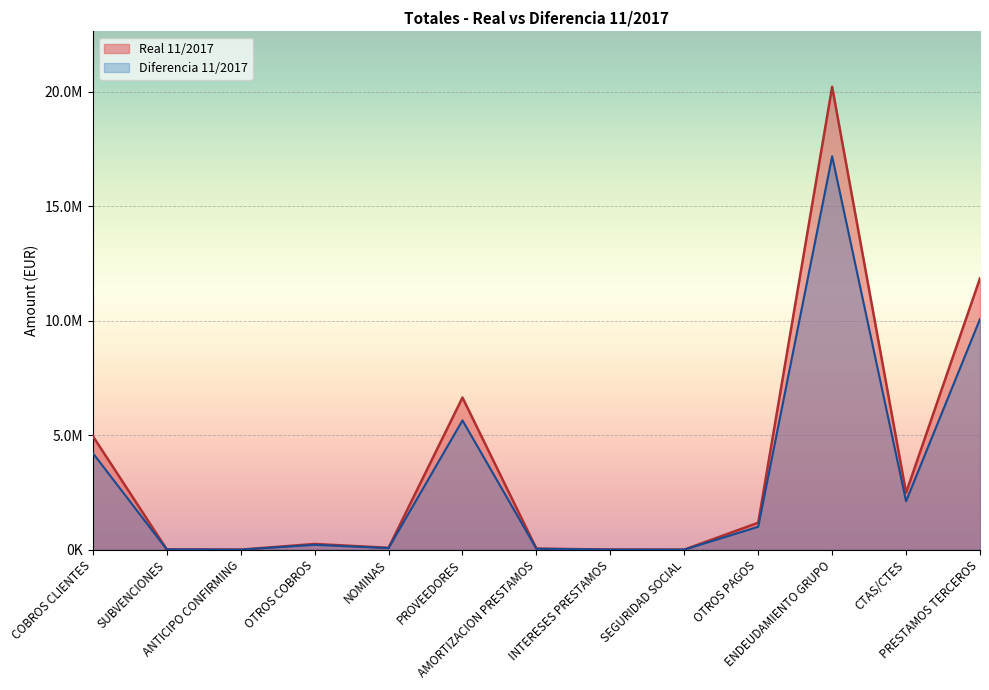

Reading left to right, extract all data points from this chart.

Real 11/2017: 4960532.7	12021.0	0.0	247853.7	79154.3	6640946.2	44605.3	3079.0	0.0	1174685.9	20212024.0	2487265.2	11850247.2
Diferencia 11/2017: 4216452.8	10217.9	0.0	210675.6	67281.2	5644804.3	37914.5	2617.2	0.0	998483.0	17180220.4	2114175.4	10072710.1